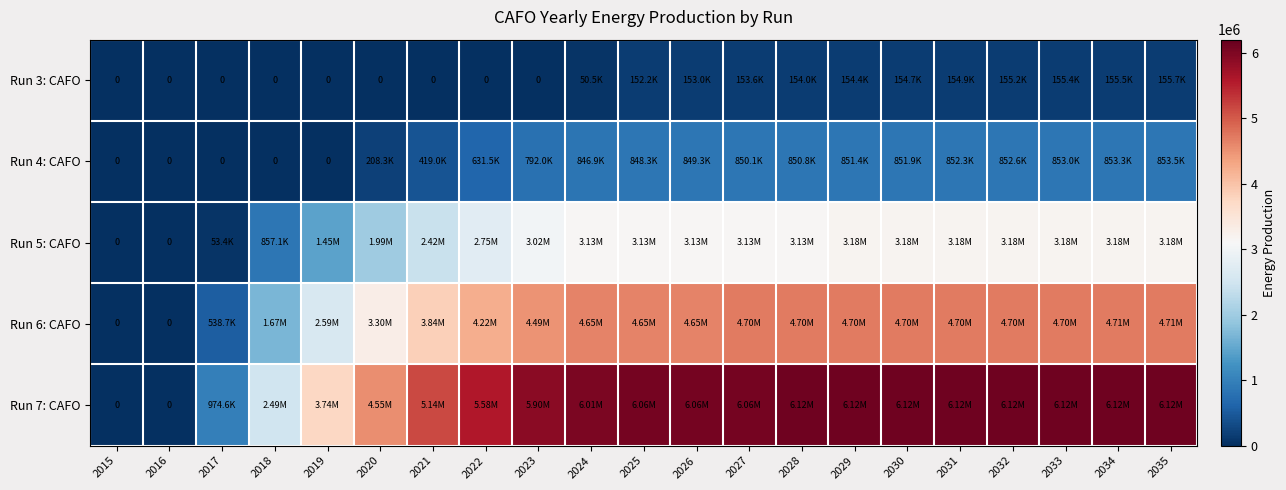

How many data points does each series have?

21